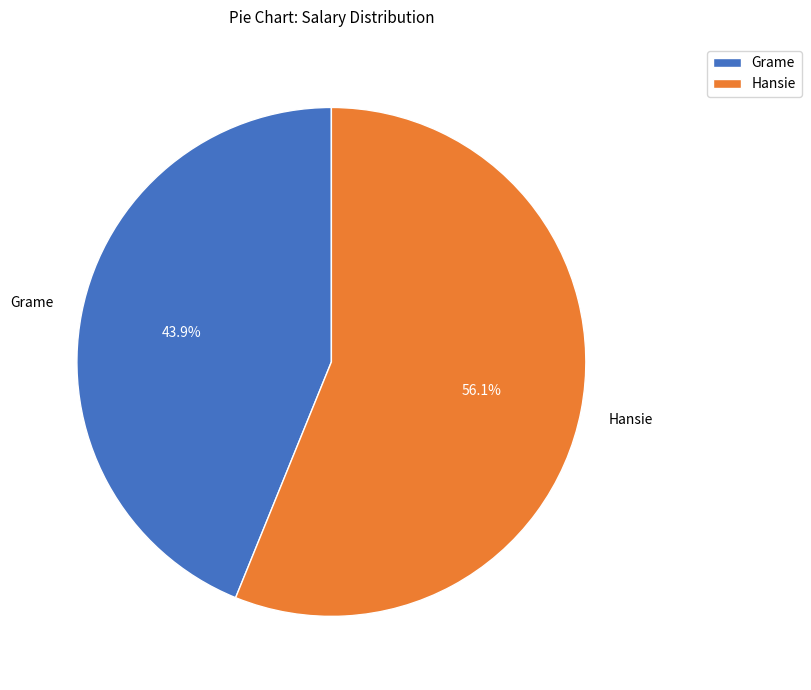

True or false: Hansie accounts for 50% of the total.

False